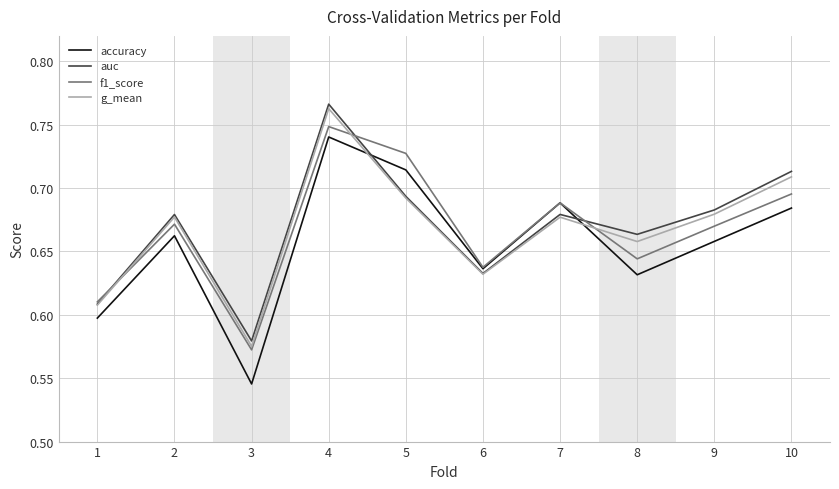

The value of accuracy at 8 is 0.9. True or false?

False